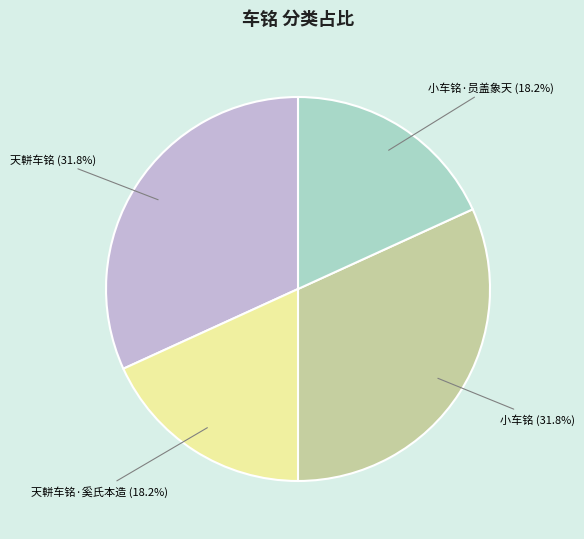

What percentage is the 天軿车铭·奚氏本造 slice, to the nearest percent?

18%